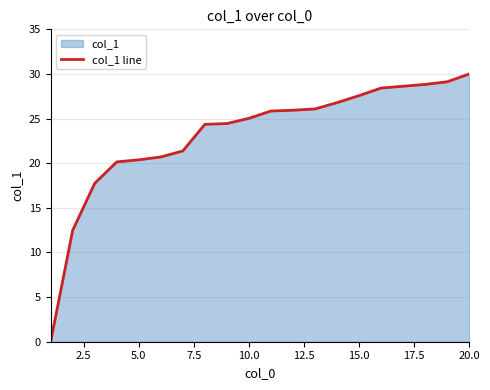

What is the difference between the maximum and minimum values?

30.0